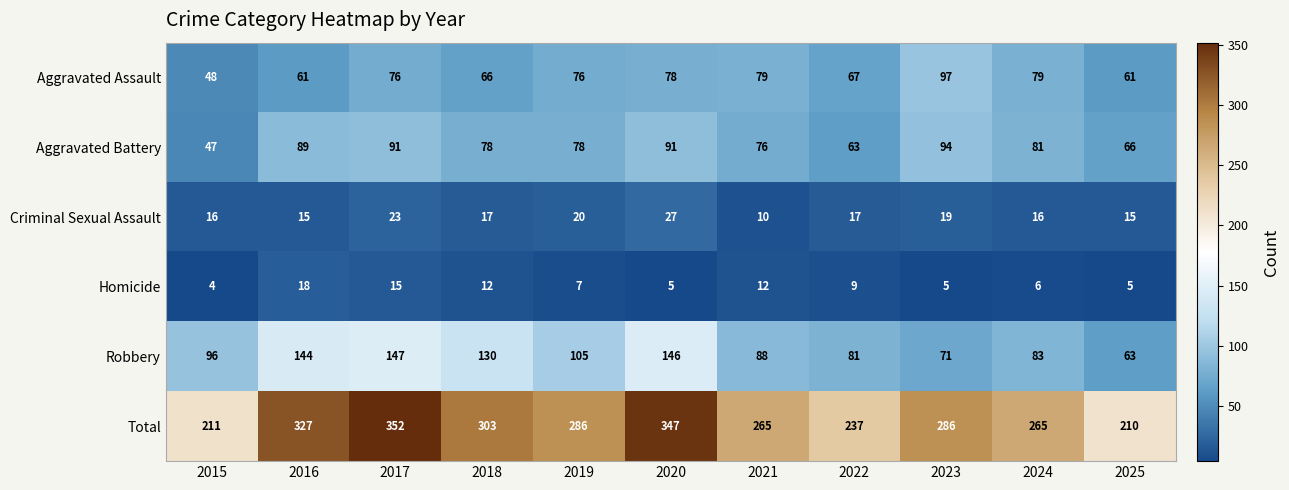

Count the number of categories in the chart.

11